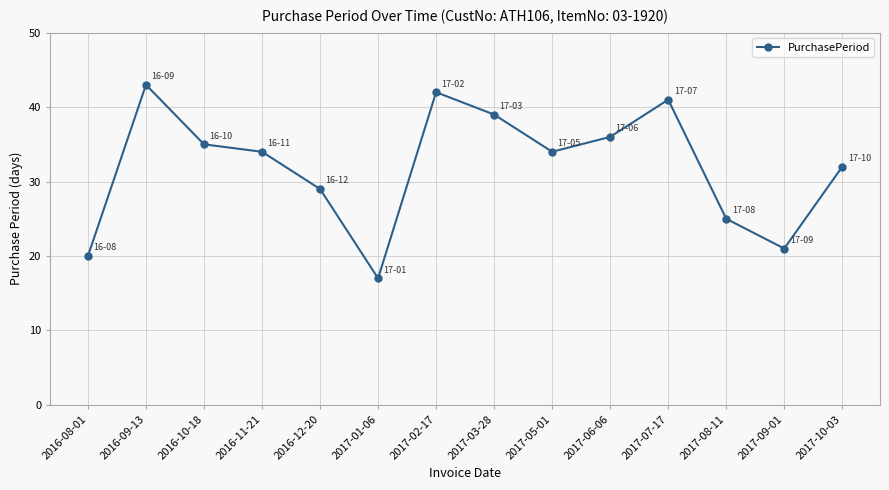

What is the label of the 6th point from the left?

2017-01-06